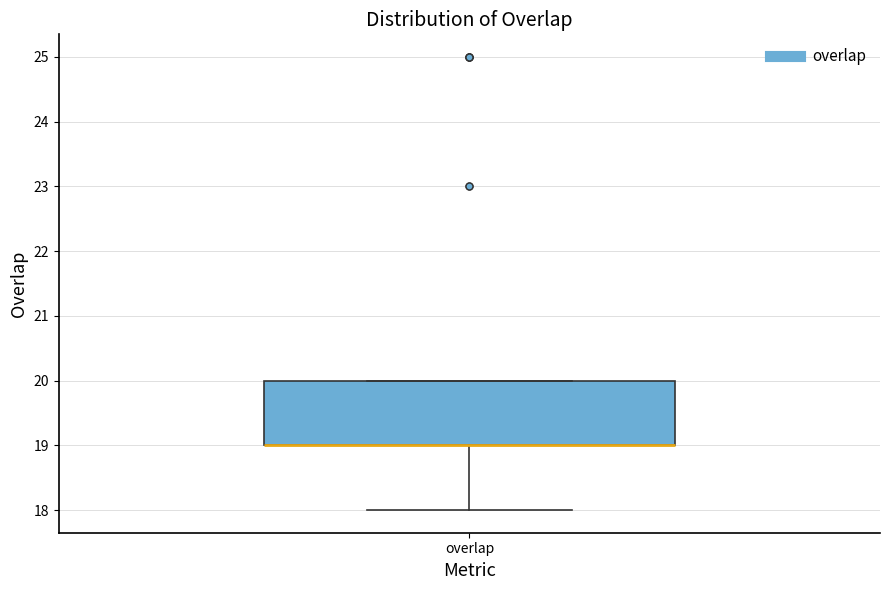

Transcribe this box plot: give where the median line is, the range the box spans, and where the two whiskers end, as read against the y-axis. The values are not printed on the chart, so give them approximately, as read against the axis.

median 19 (drawn on the box's lower edge), box 19 to 20, whiskers 18 to 20